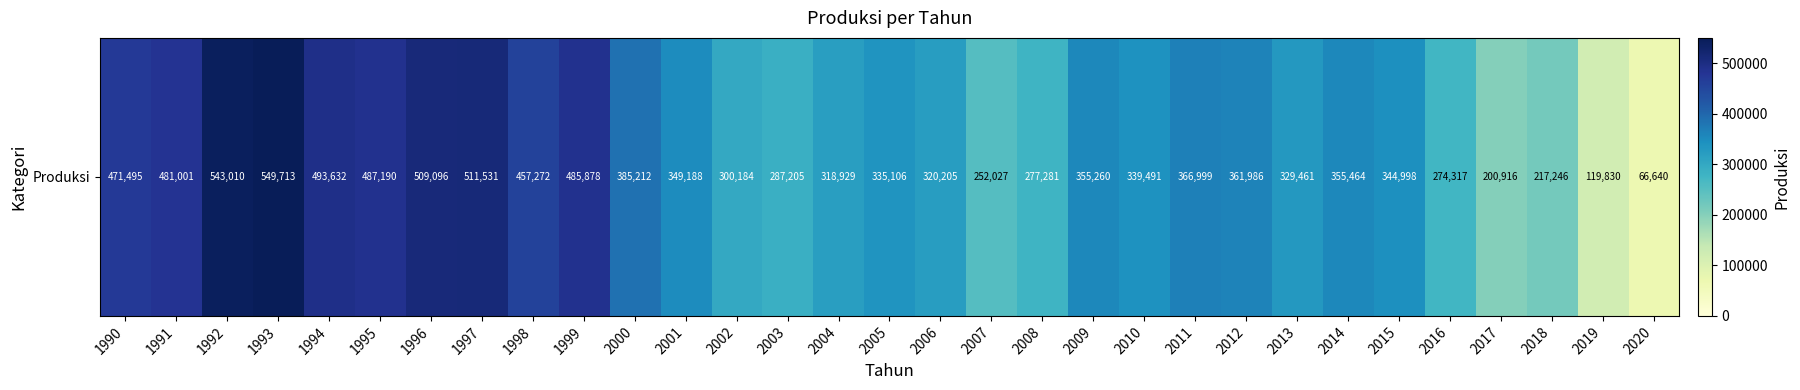

Is it true that the value at 1992 is 258306?

False